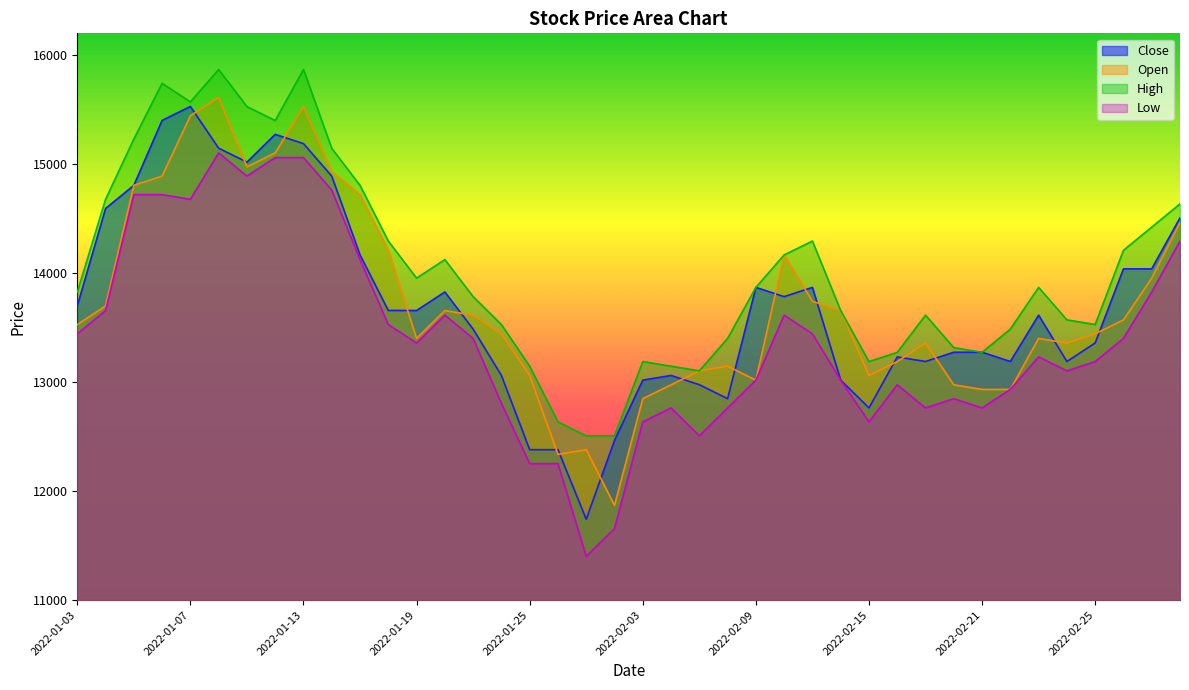

At which category does Close reach its first local valley?

2022-01-11